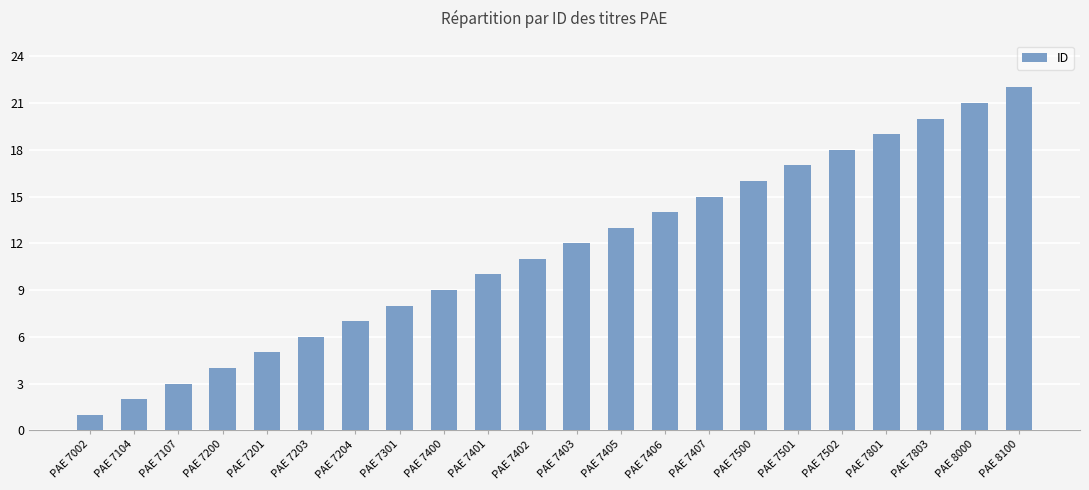

Reading left to right, extract all data points from this chart.

PAE 7002=1	PAE 7104=2	PAE 7107=3	PAE 7200=4	PAE 7201=5	PAE 7203=6	PAE 7204=7	PAE 7301=8	PAE 7400=9	PAE 7401=10	PAE 7402=11	PAE 7403=12	PAE 7405=13	PAE 7406=14	PAE 7407=15	PAE 7500=16	PAE 7501=17	PAE 7502=18	PAE 7801=19	PAE 7803=20	PAE 8000=21	PAE 8100=22